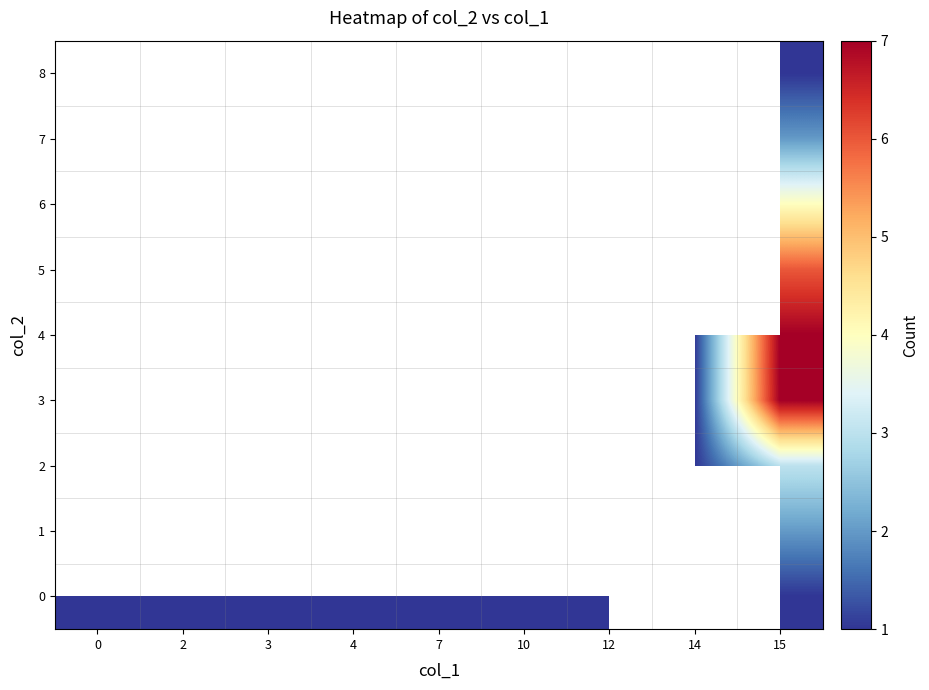

How many categories are shown in the chart?

9